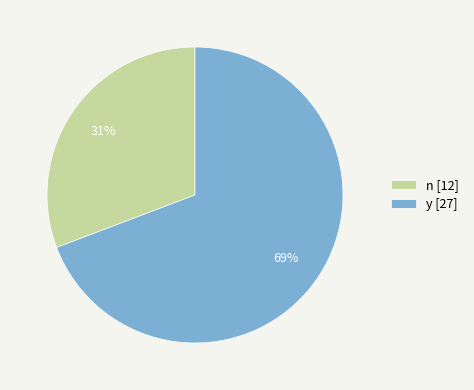

Rank the categories by value from highest to lowest.

y [27], n [12]